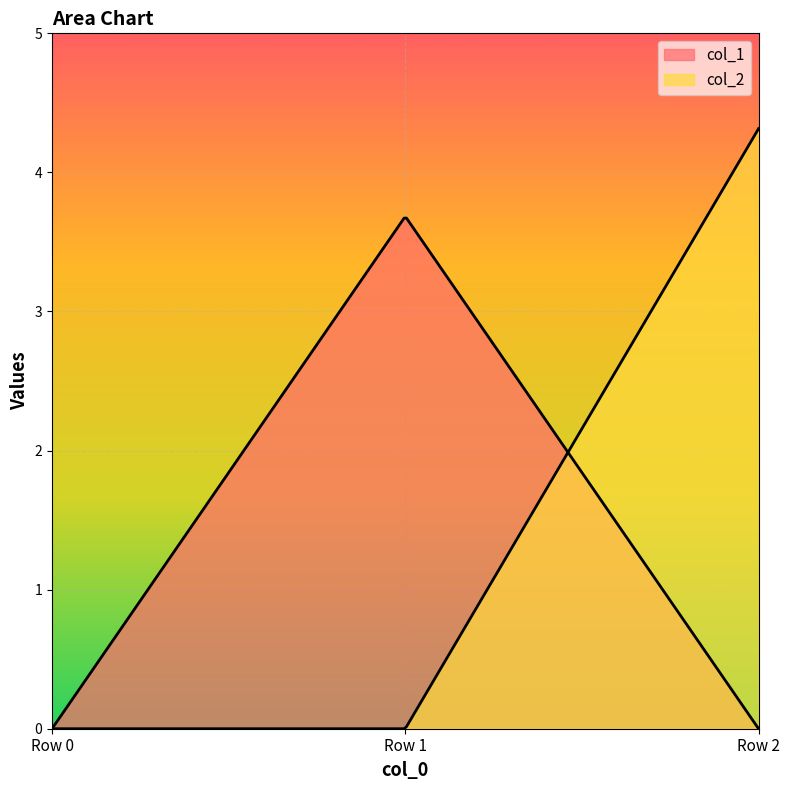

At which category is the sum across all series the highest?

Row 2